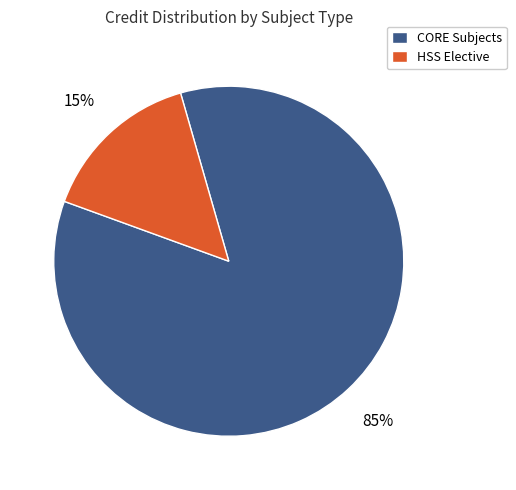

Which category has the biggest portion of the pie?

CORE Subjects